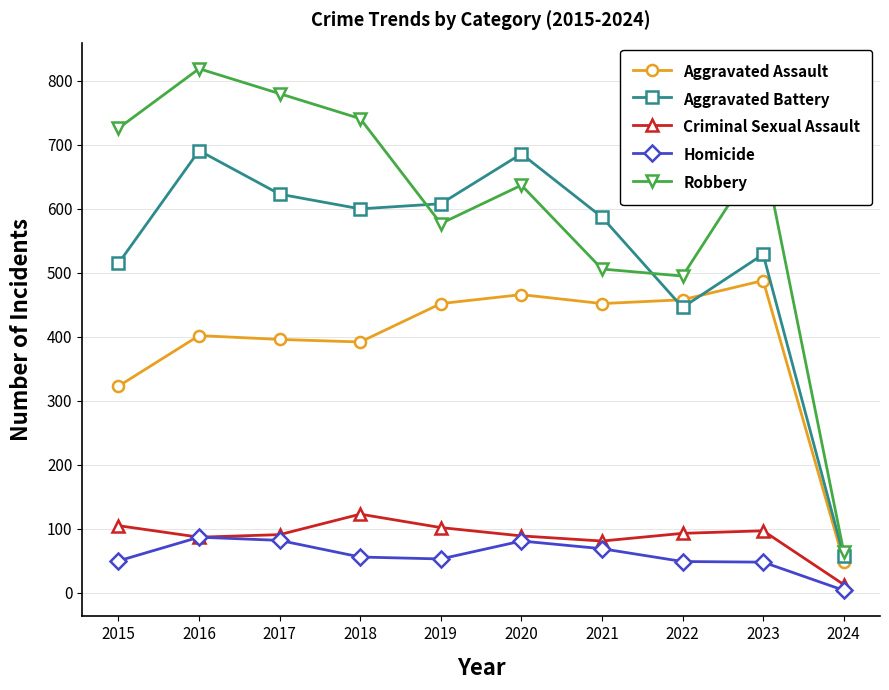

How many lines are shown in the chart?

5